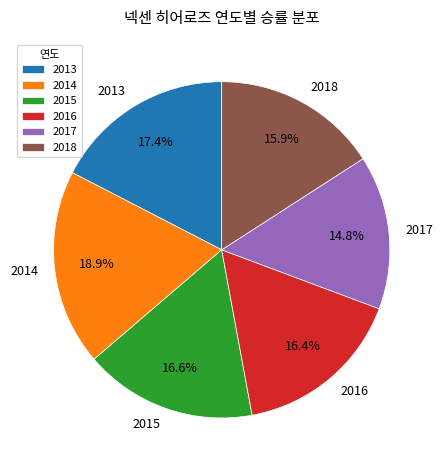

Is it true that 2015 is 17% of the pie?

True